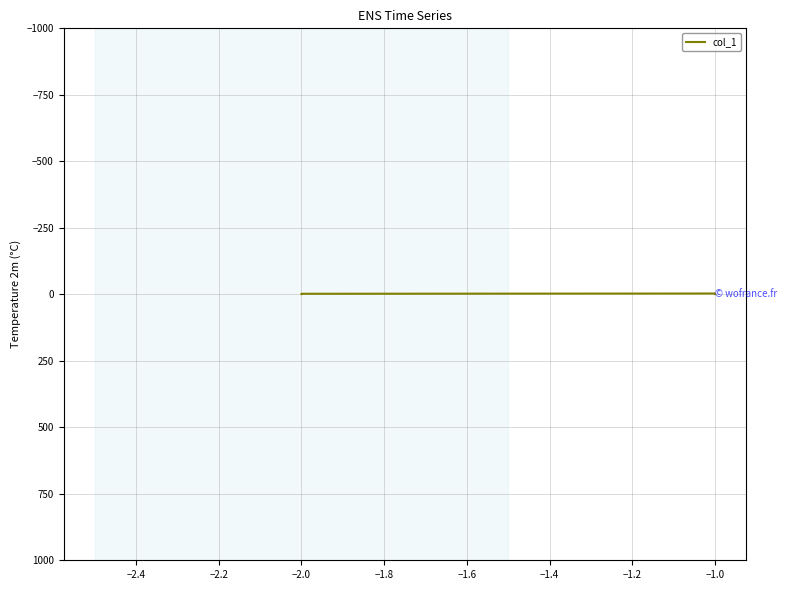

Which has a higher value, −2.0 or −1.0?

−2.0